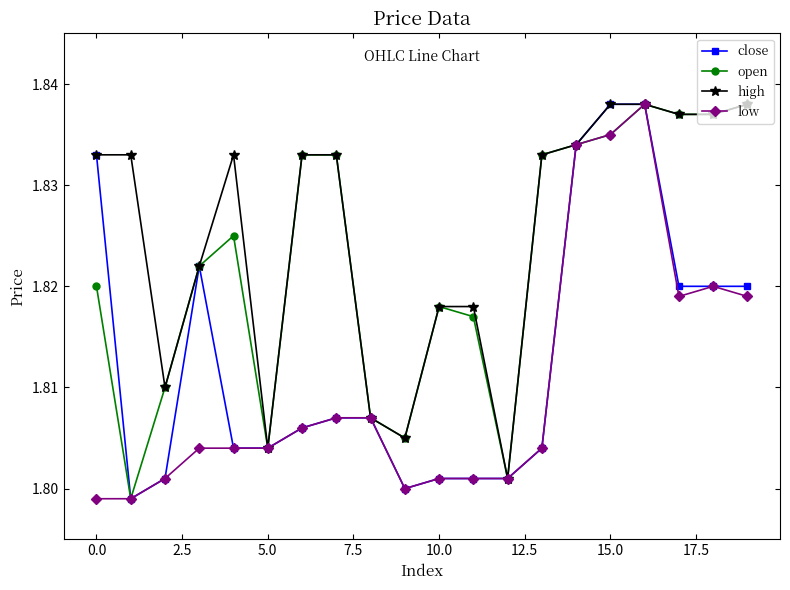

List the series in order of their overall mean, lowest first.

low, close, open, high